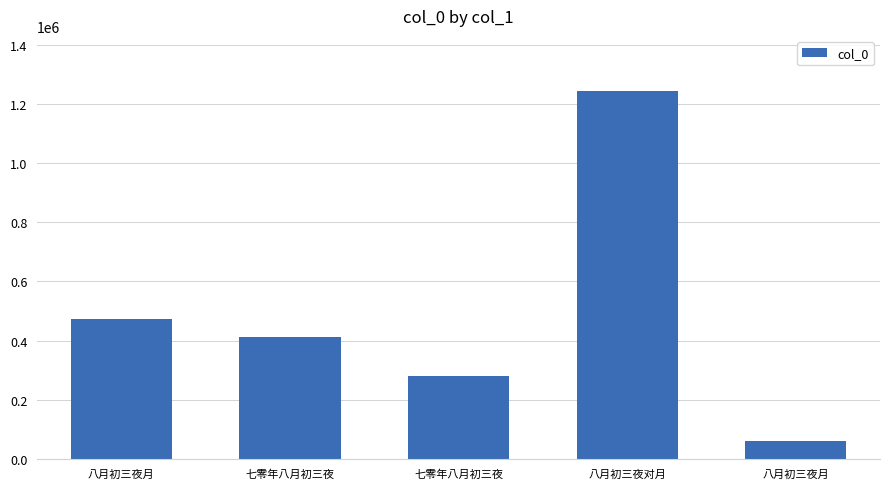

What is the approximate value at 八月初三夜月, to the nearest 100?

58800